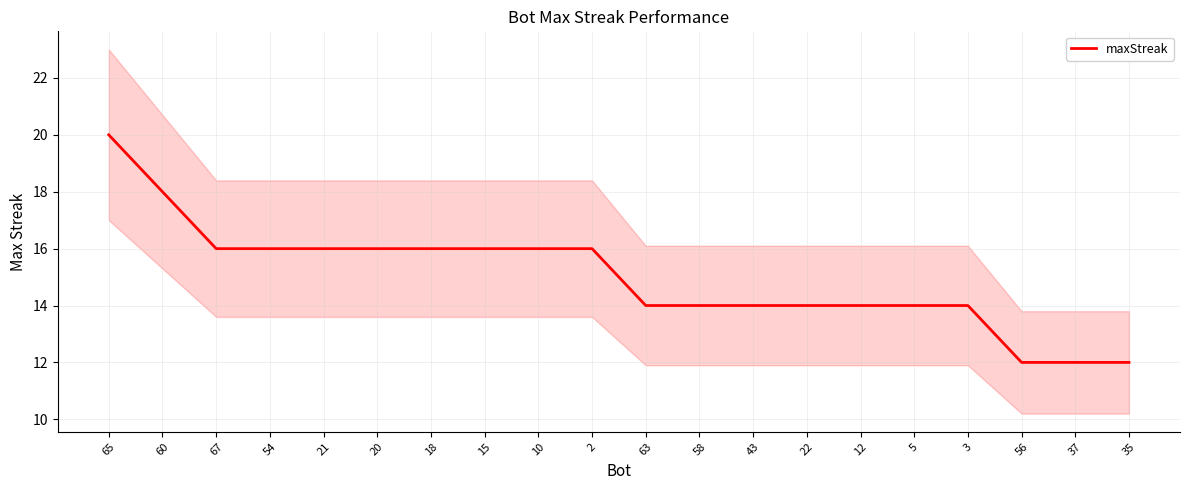

What is the value of the 11th point from the left?

14